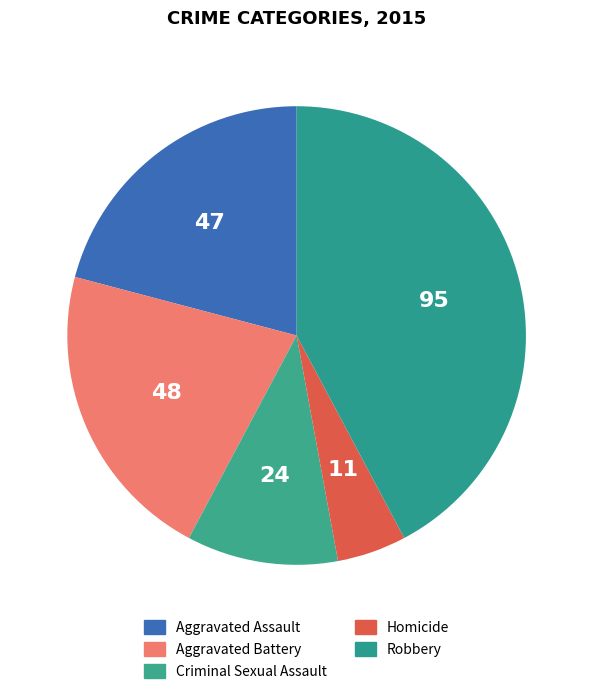

Which slice is the largest?

Robbery